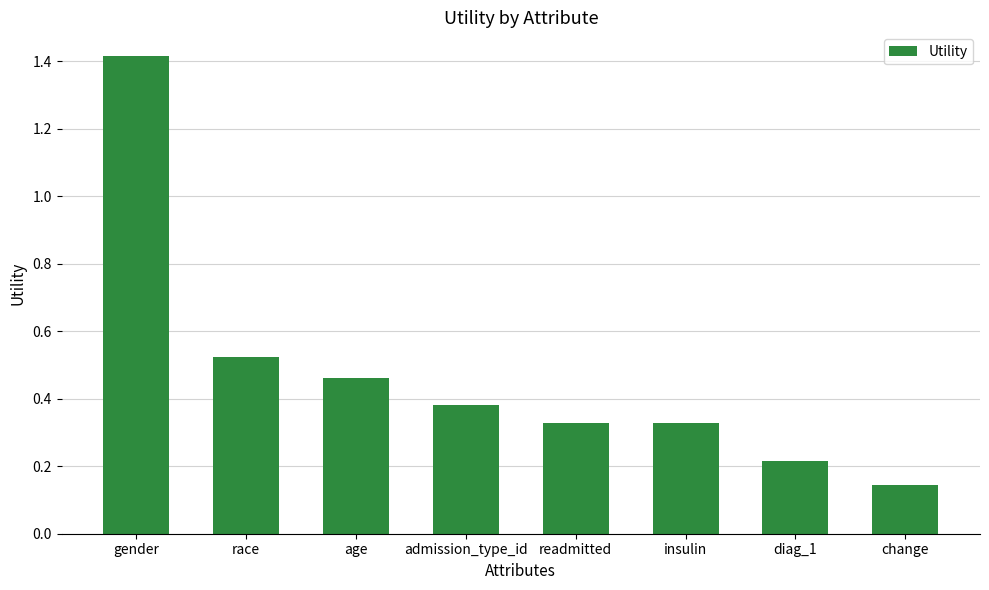

The chart shows a value of 0.7 at race. True or false?

False